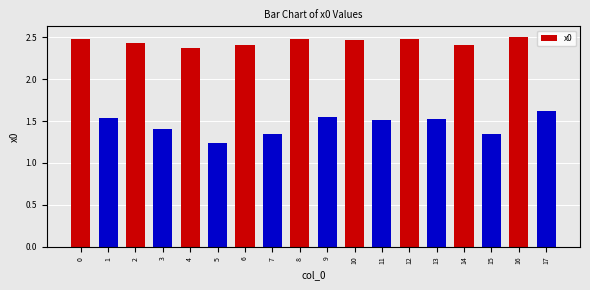

Which category has the lowest value across all series?

5